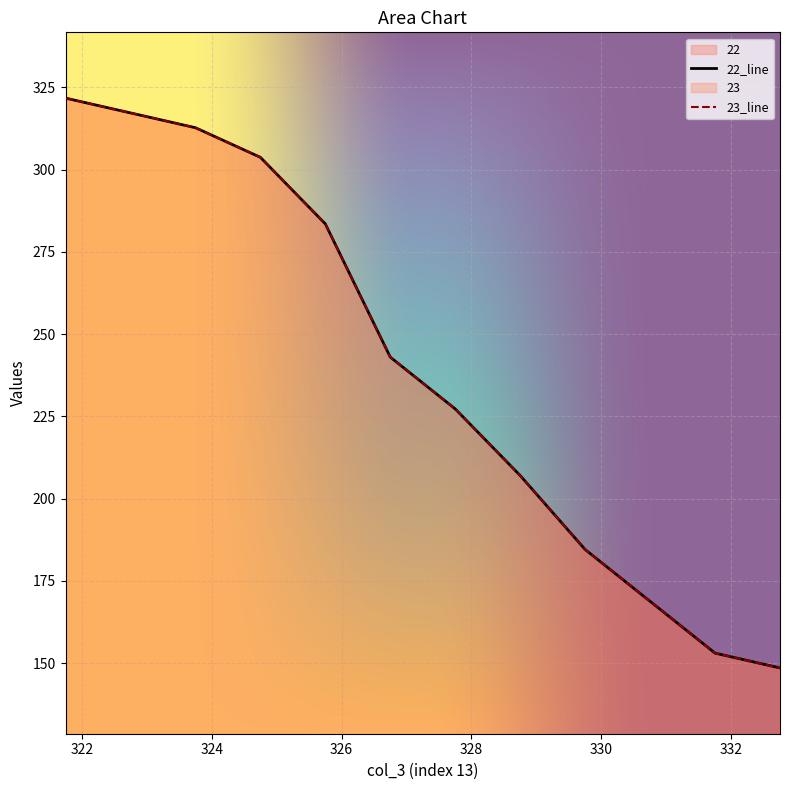

What are all the series names shown in the legend?

22, 23